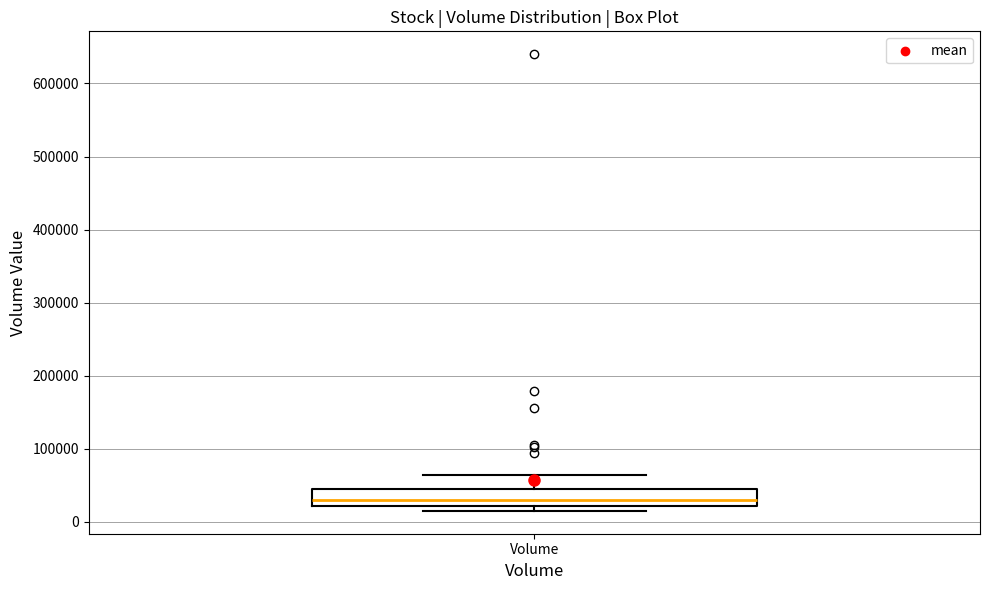

Read this box plot against the y-axis: the position of the median line, the range covered by the box, and the ends of both whiskers. The values are not printed on the chart, so give them approximately, as read against the axis.

median 30000, box 20000 to 40000, whiskers 10000 to 60000